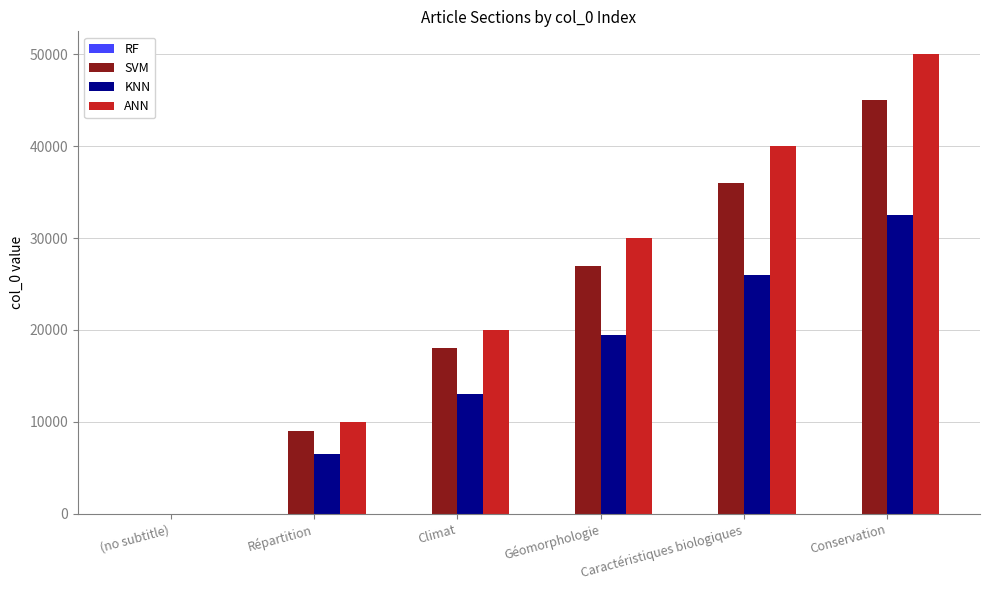

What is the spread (max minus min) of values at Conservation?

49995